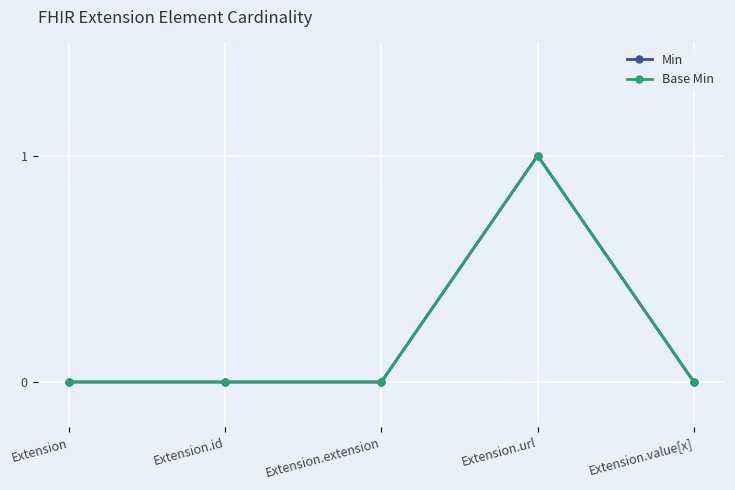

Is the value of Min at Extension.extension greater than the value of Base Min at Extension?

No